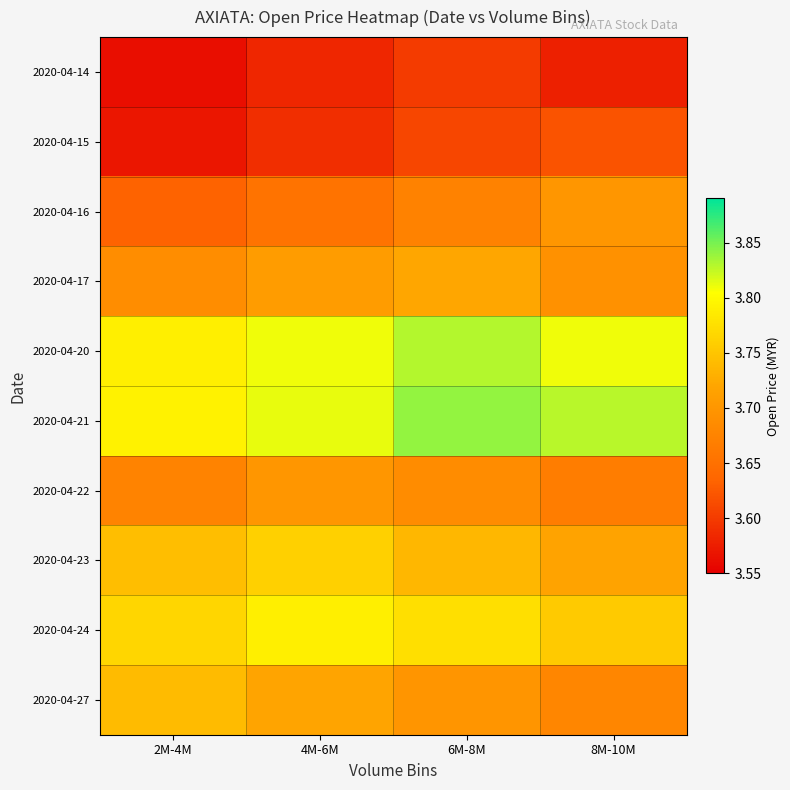

Reading left to right, list all the values displayed in this chart.

2020-04-14: 2M-4M=3.6	4M-6M=3.6	6M-8M=3.6	8M-10M=3.6
2020-04-15: 2M-4M=3.6	4M-6M=3.6	6M-8M=3.6	8M-10M=3.6
2020-04-16: 2M-4M=3.6	4M-6M=3.7	6M-8M=3.7	8M-10M=3.7
2020-04-17: 2M-4M=3.7	4M-6M=3.7	6M-8M=3.7	8M-10M=3.7
2020-04-20: 2M-4M=3.8	4M-6M=3.8	6M-8M=3.8	8M-10M=3.8
2020-04-21: 2M-4M=3.8	4M-6M=3.8	6M-8M=3.8	8M-10M=3.8
2020-04-22: 2M-4M=3.7	4M-6M=3.7	6M-8M=3.7	8M-10M=3.7
2020-04-23: 2M-4M=3.7	4M-6M=3.8	6M-8M=3.7	8M-10M=3.7
2020-04-24: 2M-4M=3.8	4M-6M=3.8	6M-8M=3.8	8M-10M=3.8
2020-04-27: 2M-4M=3.7	4M-6M=3.7	6M-8M=3.7	8M-10M=3.7